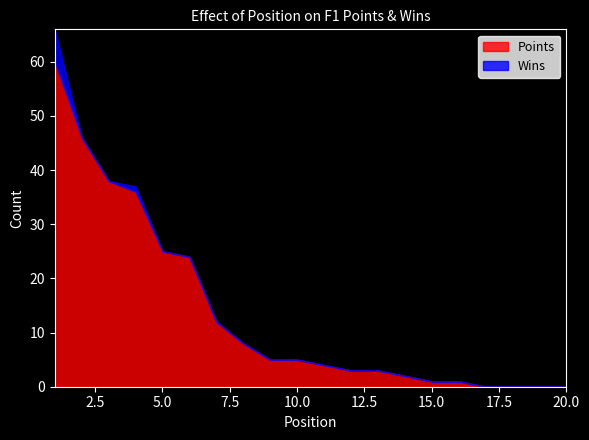

Rank the series by their average value, from lowest to highest.

Wins, Points